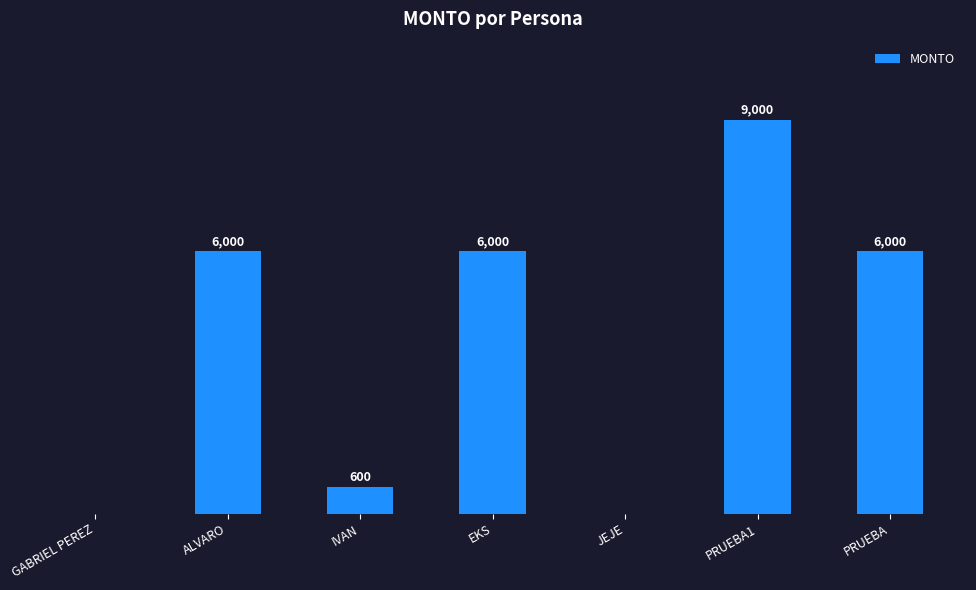

Between EKS and IVAN, which is larger?

EKS